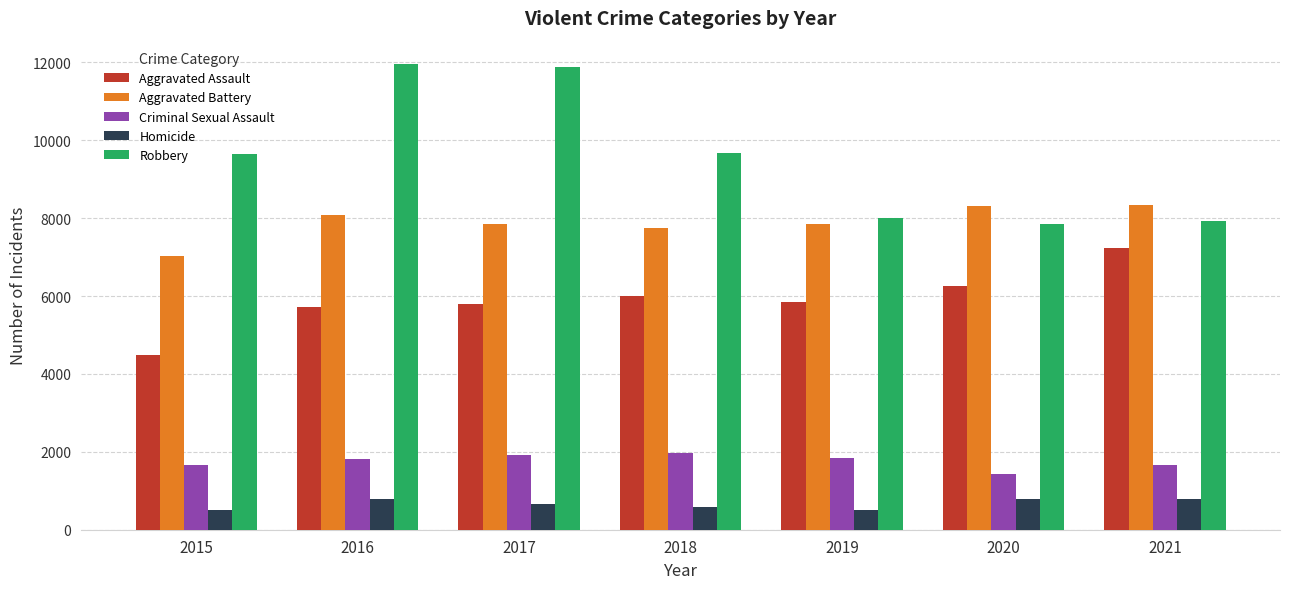

What is the maximum value shown in the chart?

11960